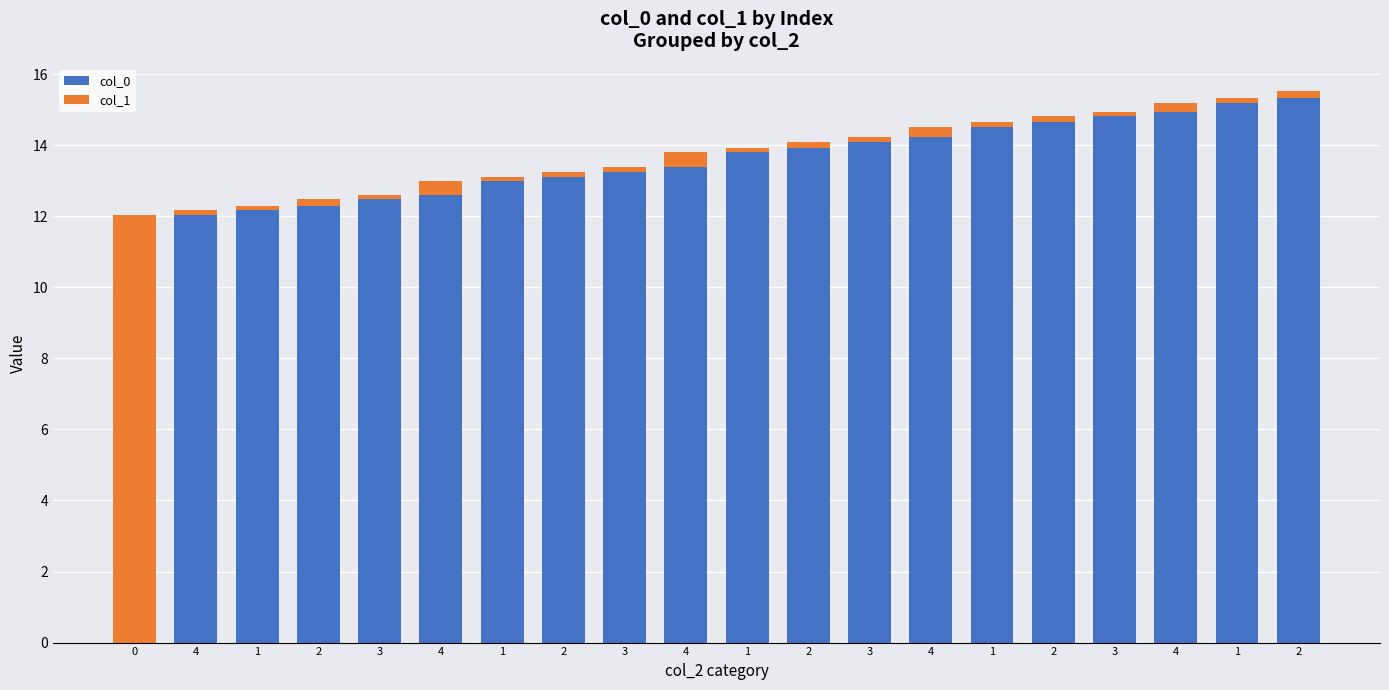

Which series changed the most between 3 and 4?

col_0